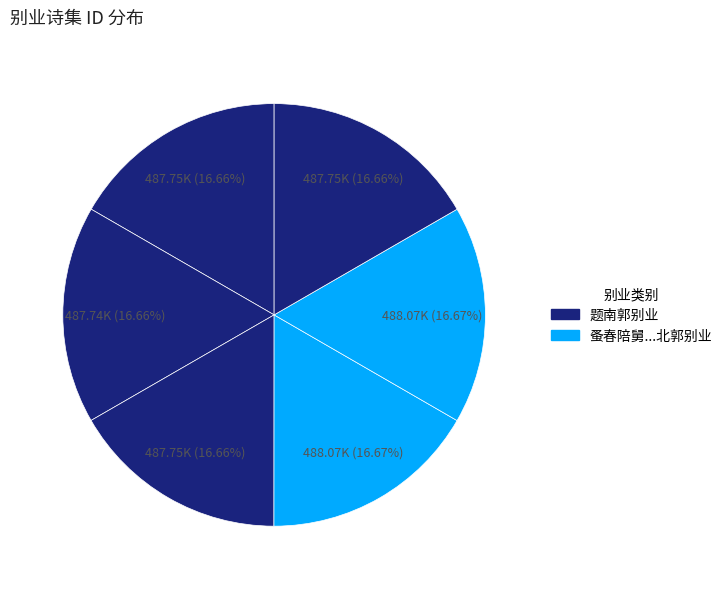

Which category has the smallest portion of the pie?

题南郭别业 其一